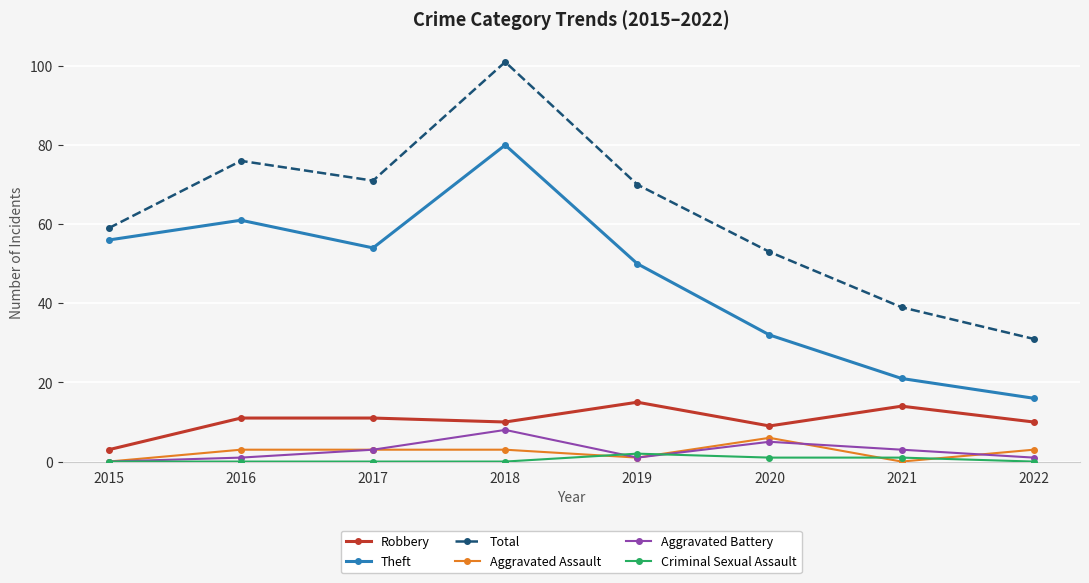

Count the Aggravated Assault values in the range 1 to 3.

5